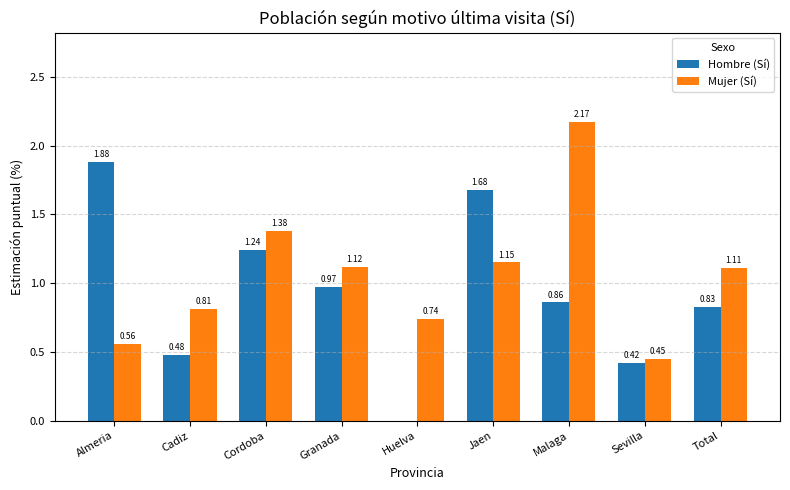

Which series changed the most between Almeria and Sevilla?

Hombre (Sí)